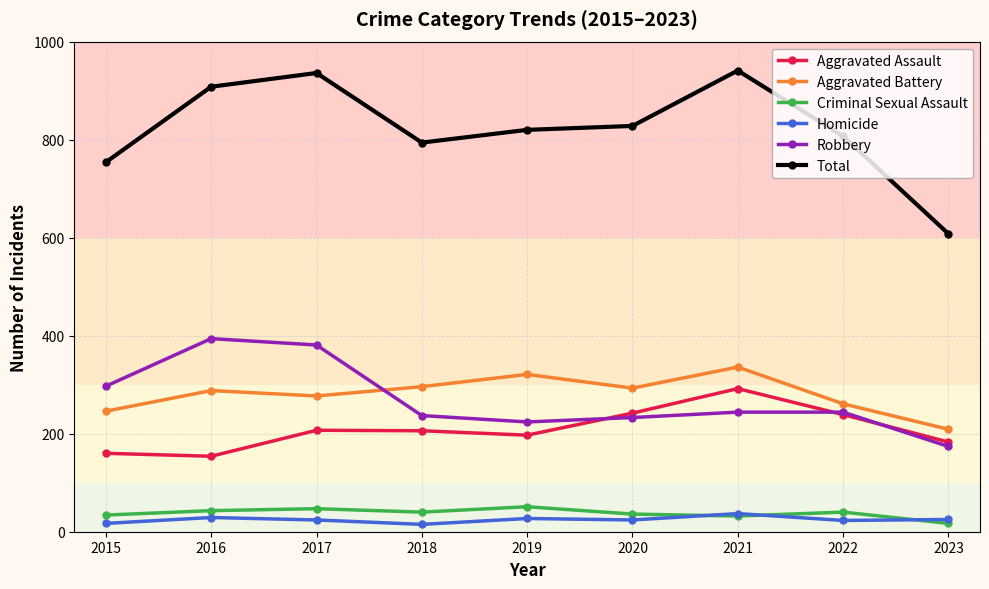

What is the value of the Aggravated Assault point at the 9th from the left?

183